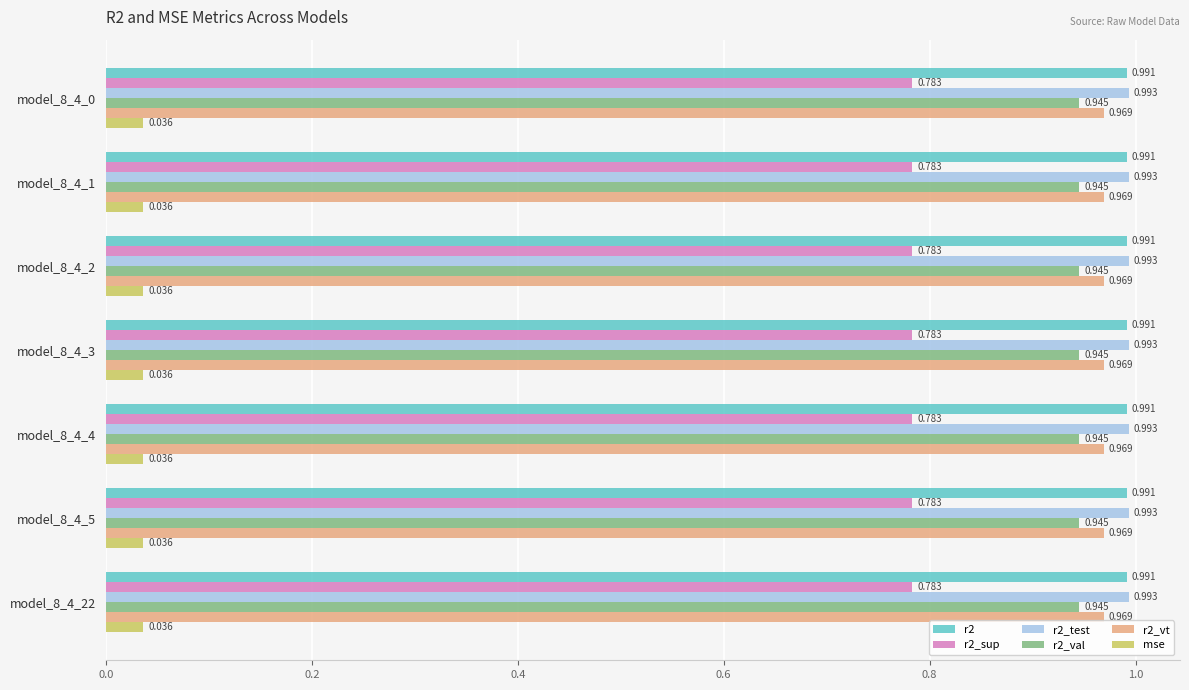

What are all the series names shown in the legend?

r2, r2_sup, r2_test, r2_val, r2_vt, mse